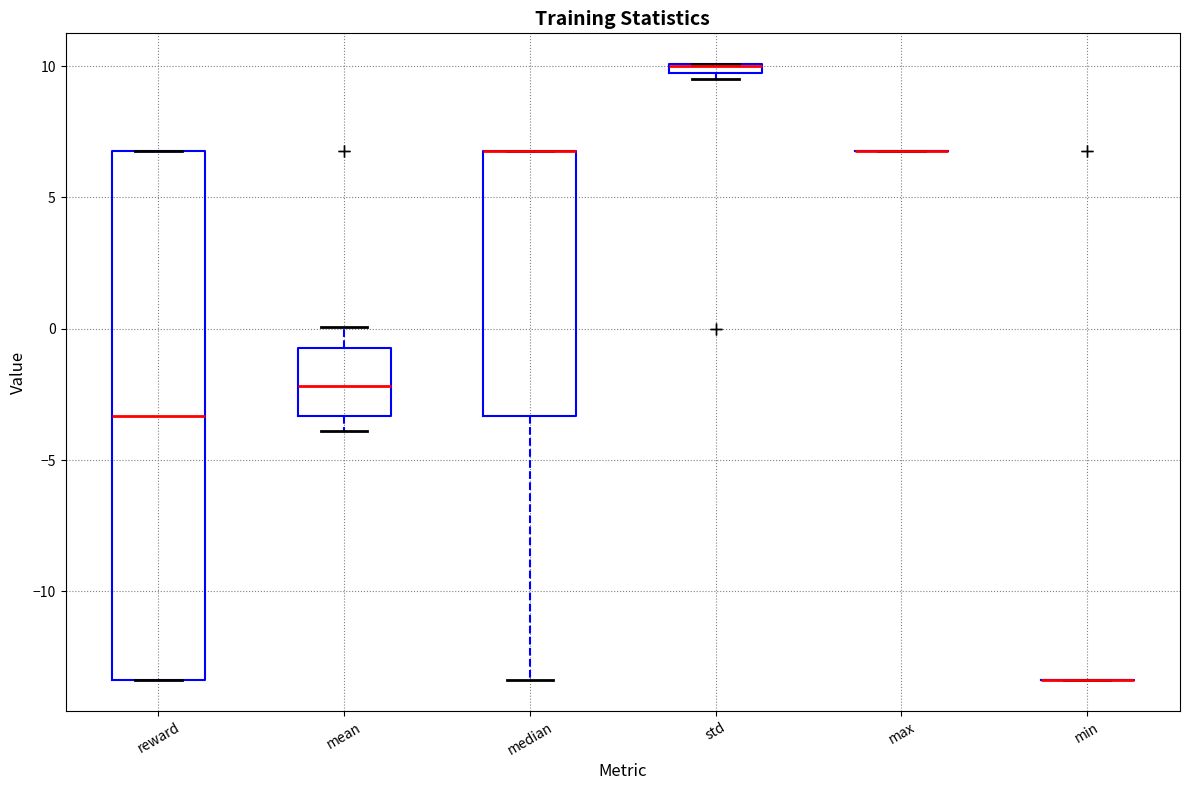

Comparing the boxes themselves (not the whiskers), which one is the tallest?

reward